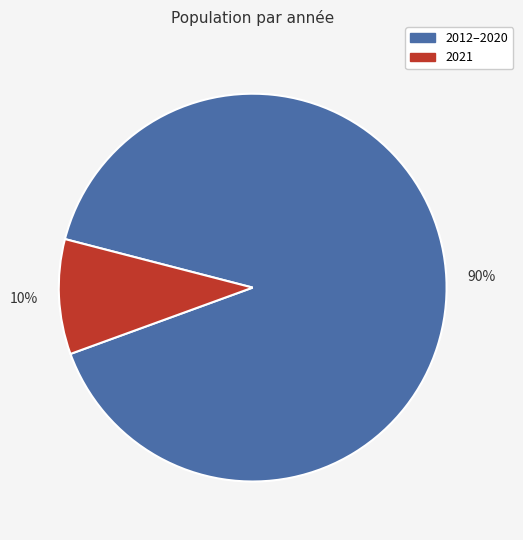

How many segments does this pie chart have?

2